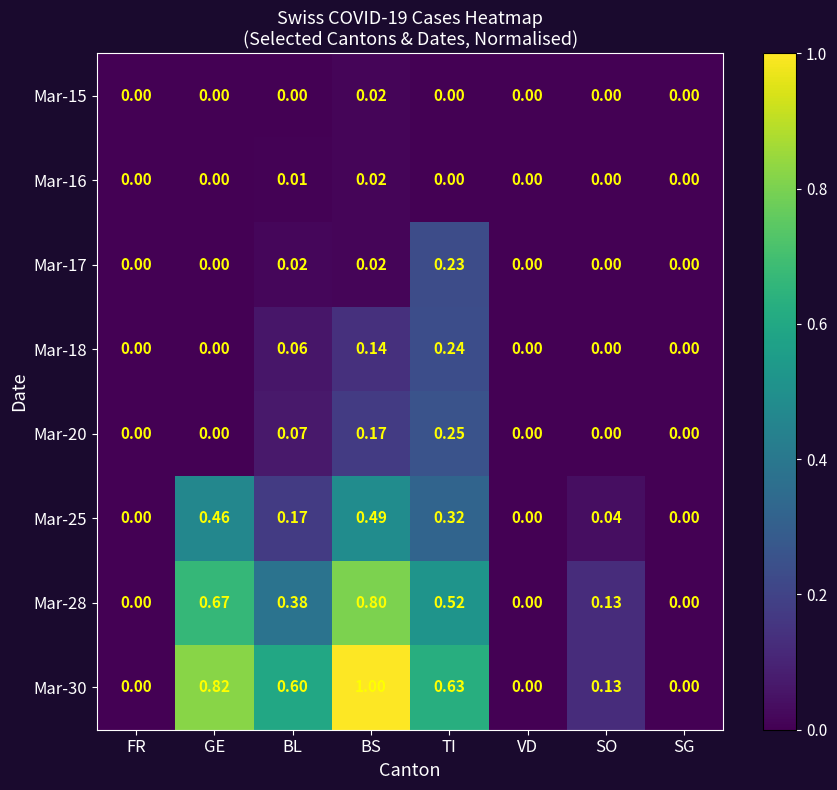

What is the difference between the highest and lowest values at GE?

0.8